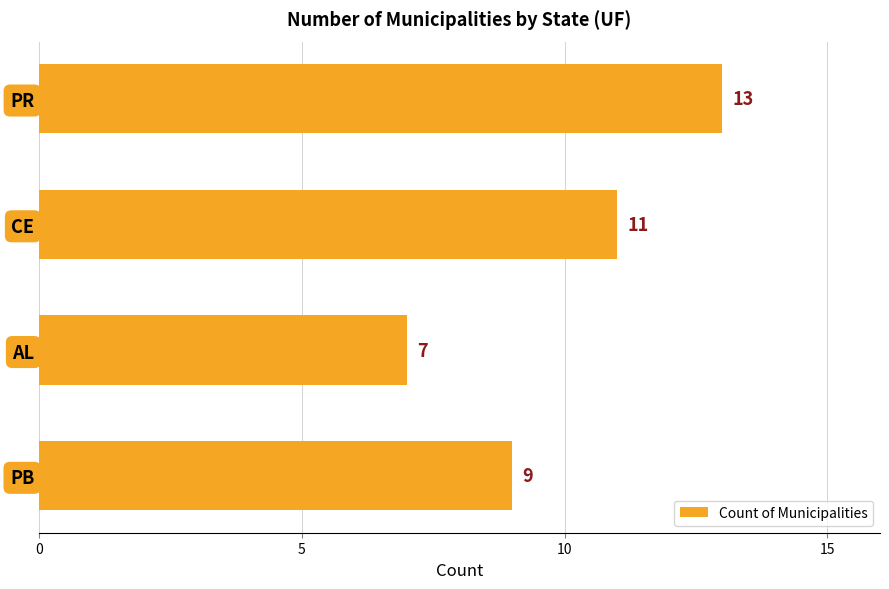

What is the change in value from PB to CE?

+2